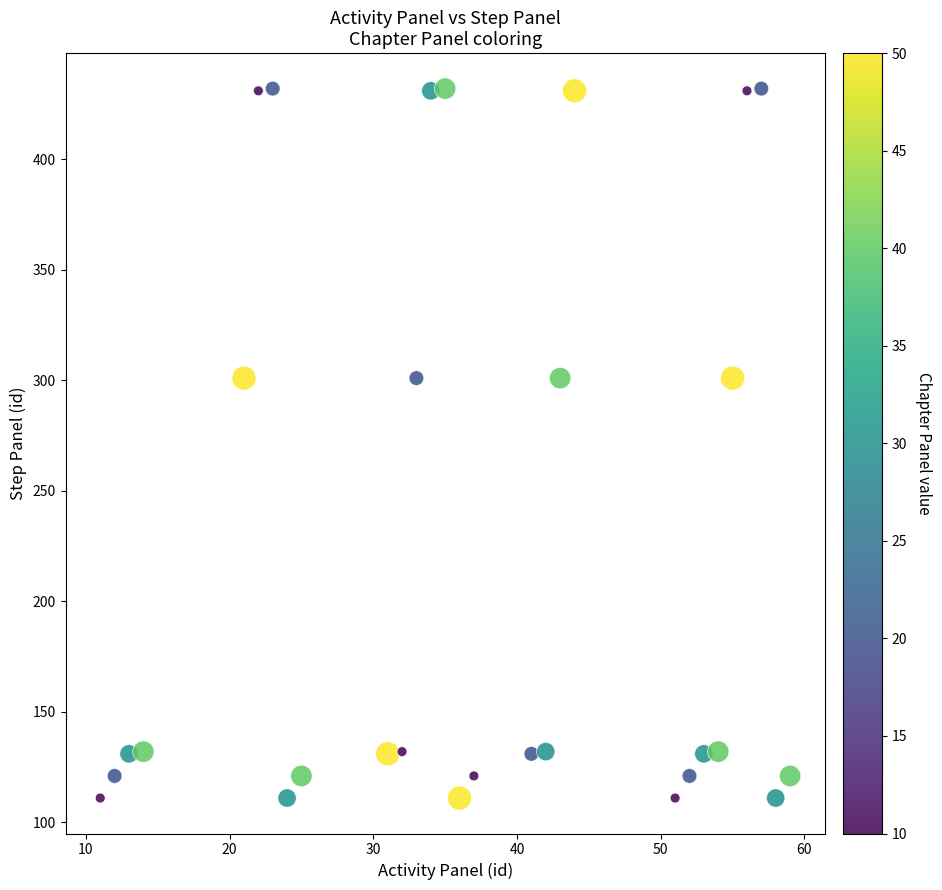

What is the range of X values (max minus min)?

48